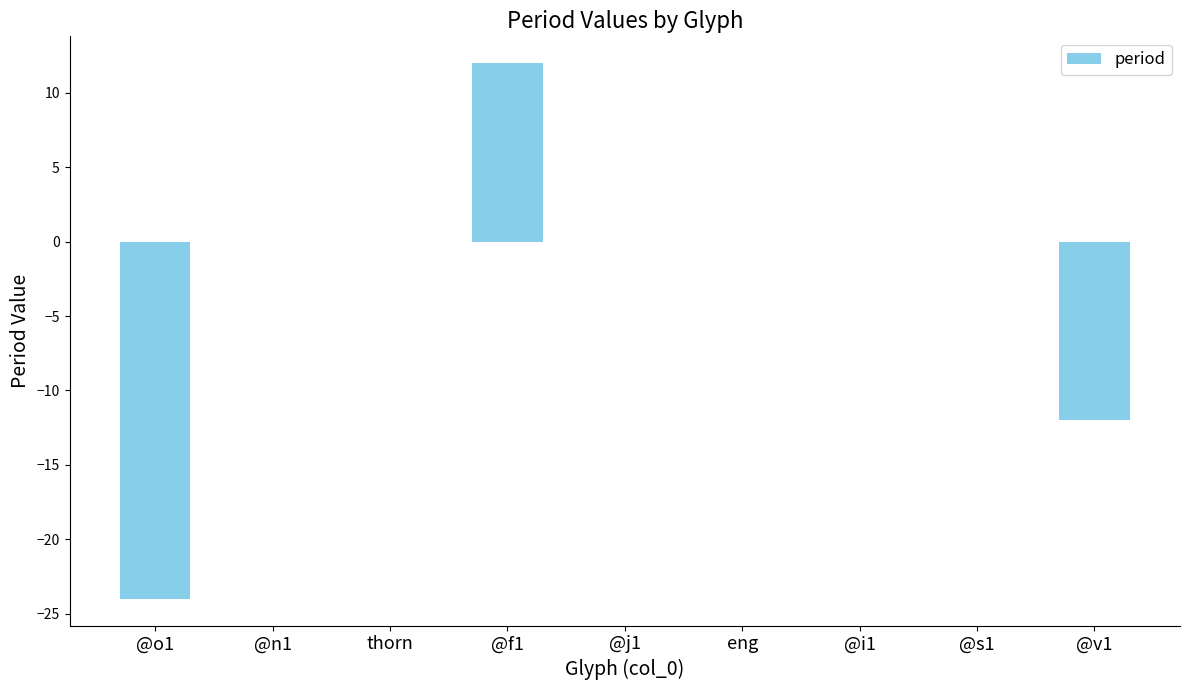

How many data points does each series have?

9